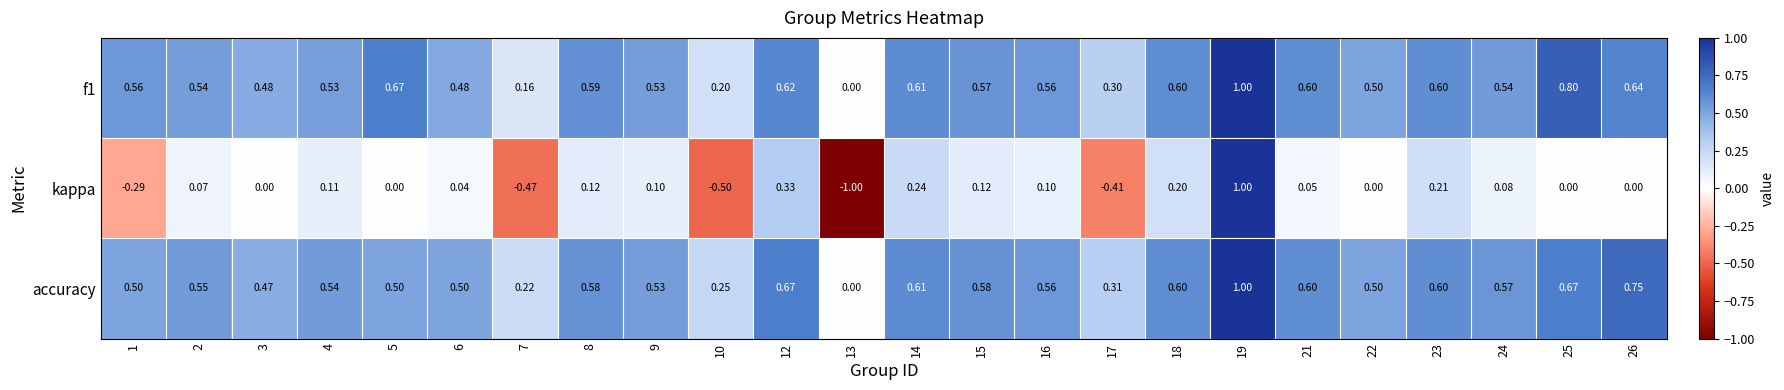

Which series has the largest range (max minus min)?

kappa